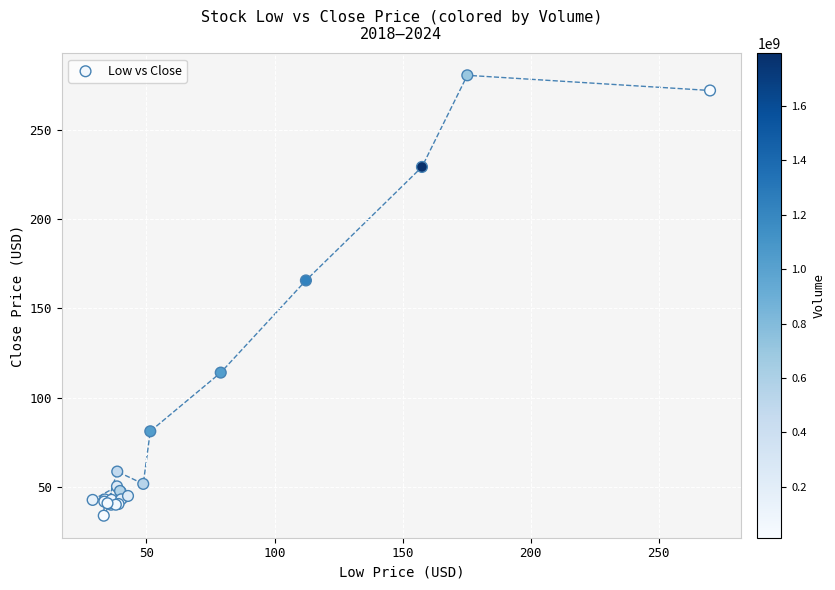

What Y value in the scatter plot is closest to 157?

165.6